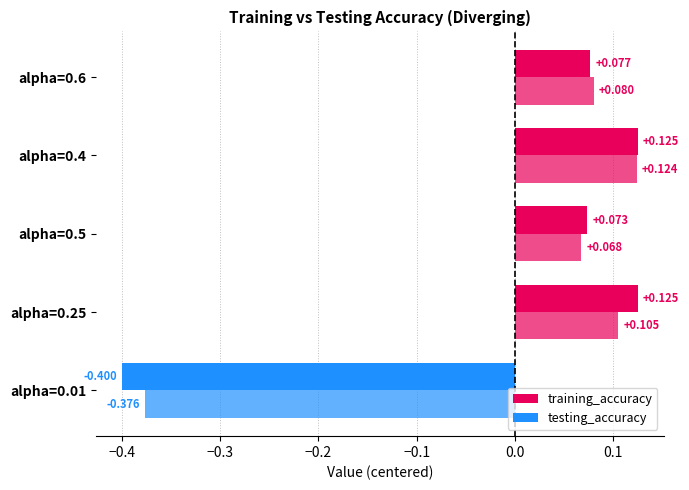

What is the value of the alpha bar at the 4th from the left?

0.4